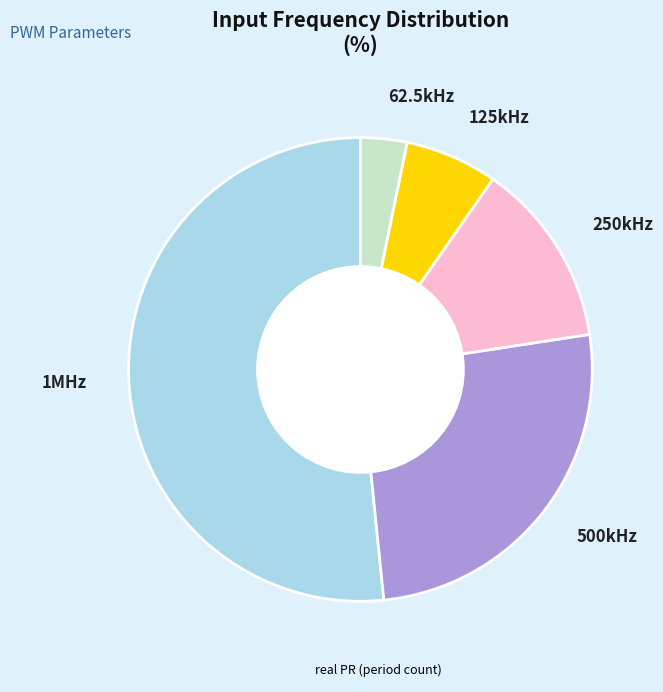

Count the number of slices in the pie.

5